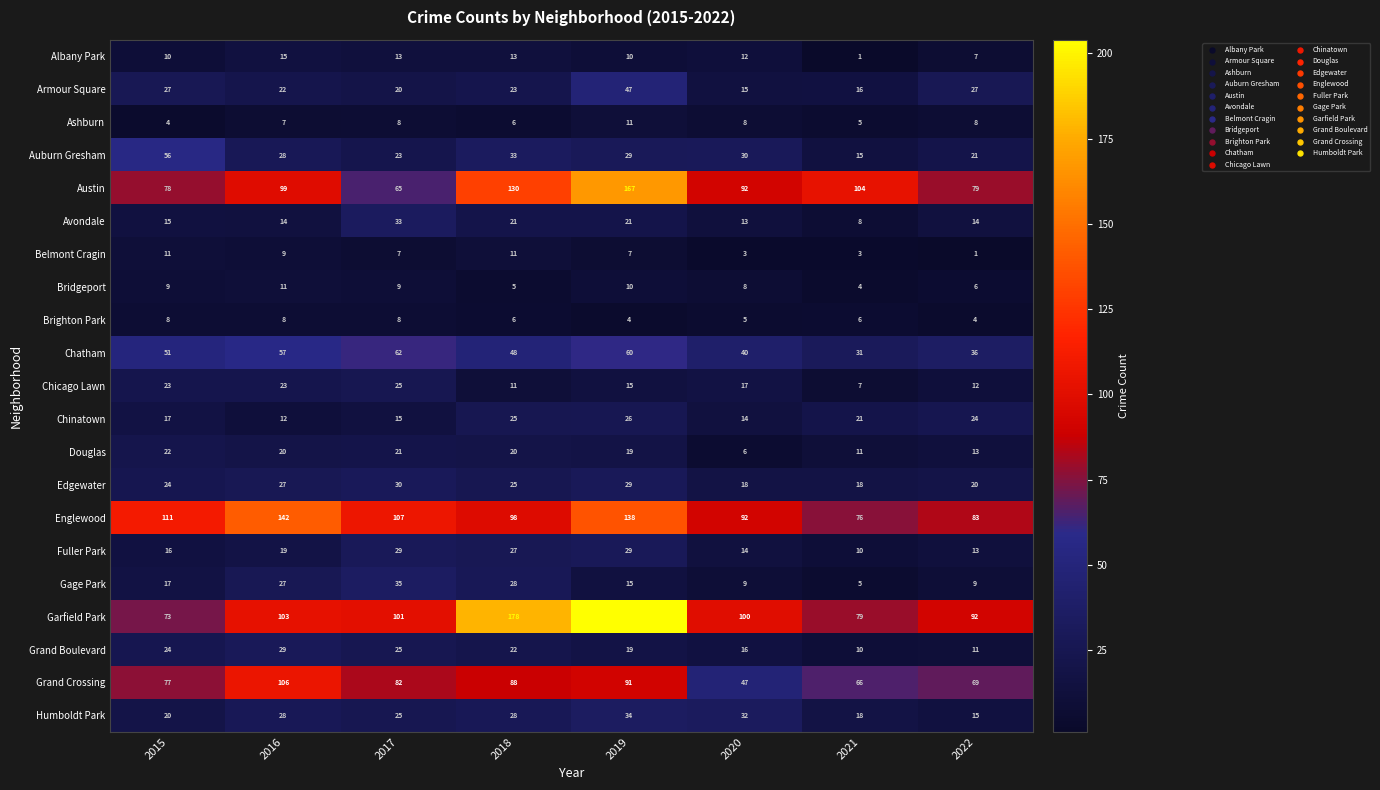

At which category is the sum across all series the highest?

2019